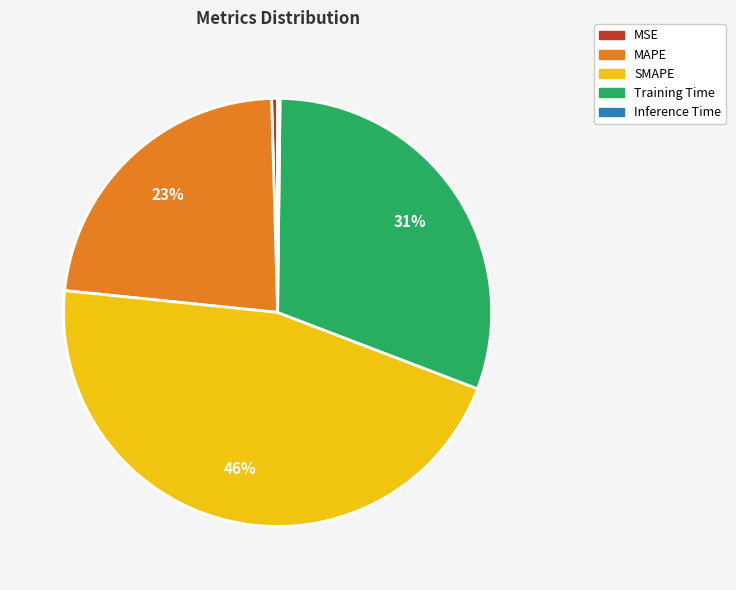

To the nearest percent, what is the difference between the largest and smallest slice percentages?

46%